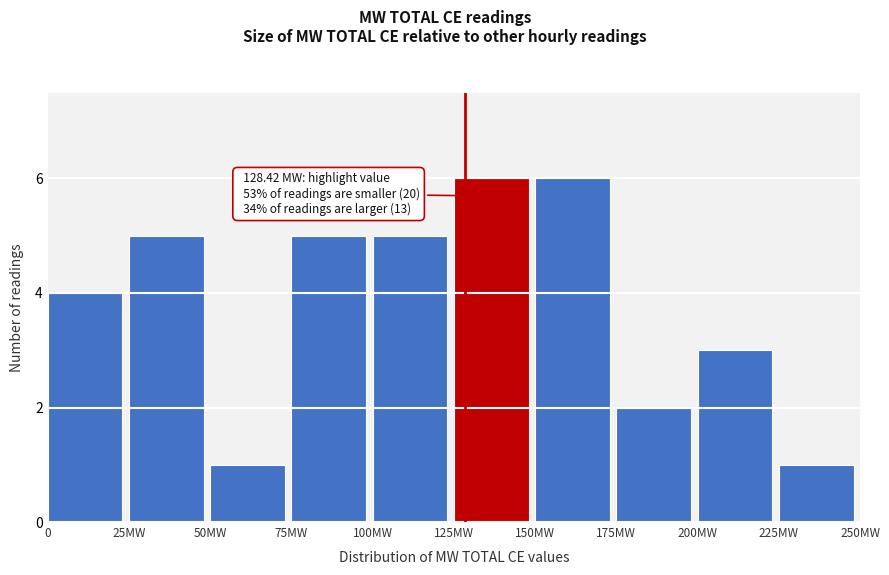

Reading left to right, what are all the values shown in this chart?

4	5	1	5	5	6	6	2	3	1